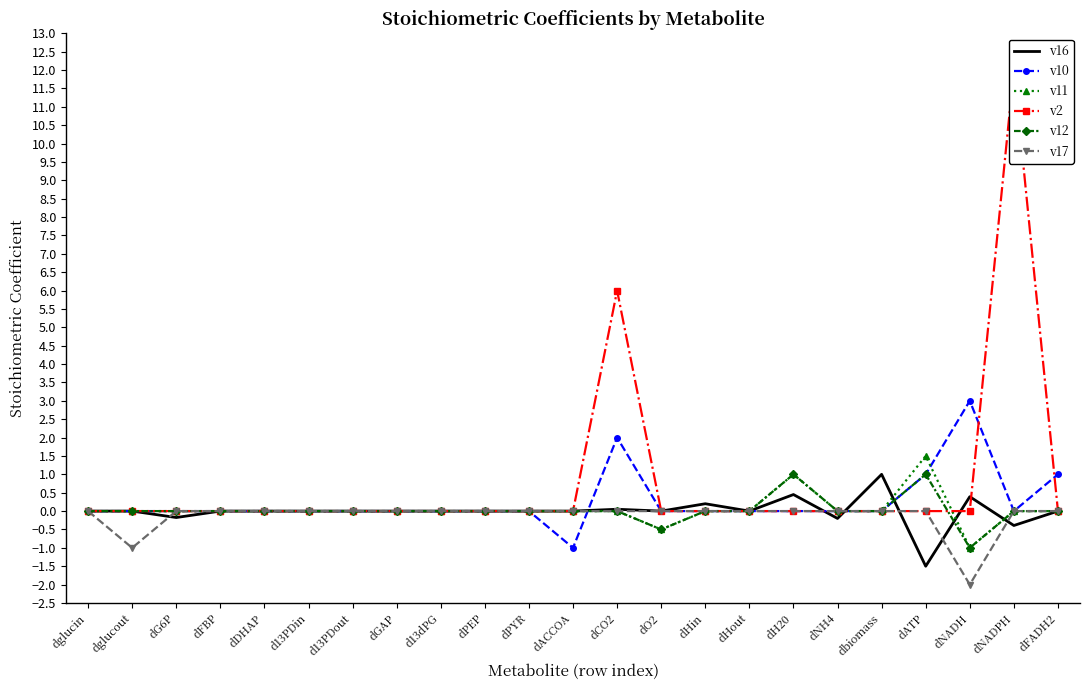

At which category does the chart reach its peak across all series?

dNADPH